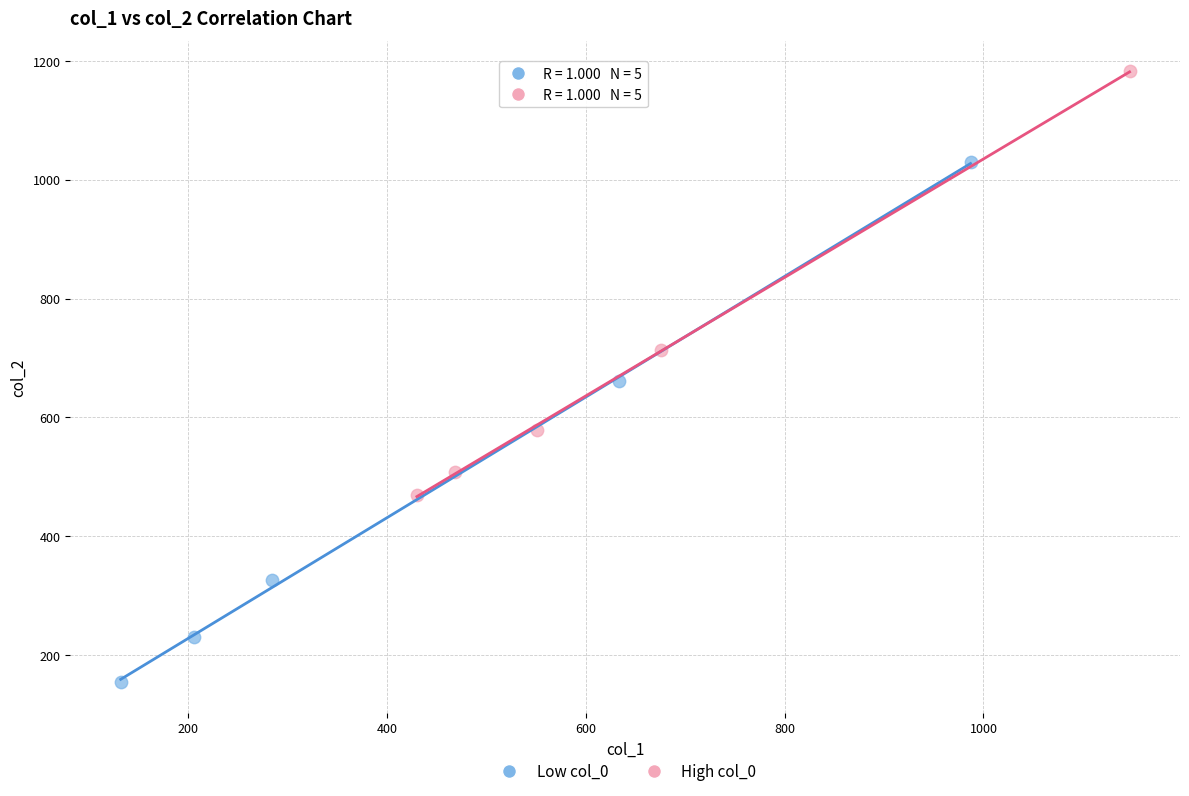

What are all the series names shown in the legend?

Low col_0, High col_0